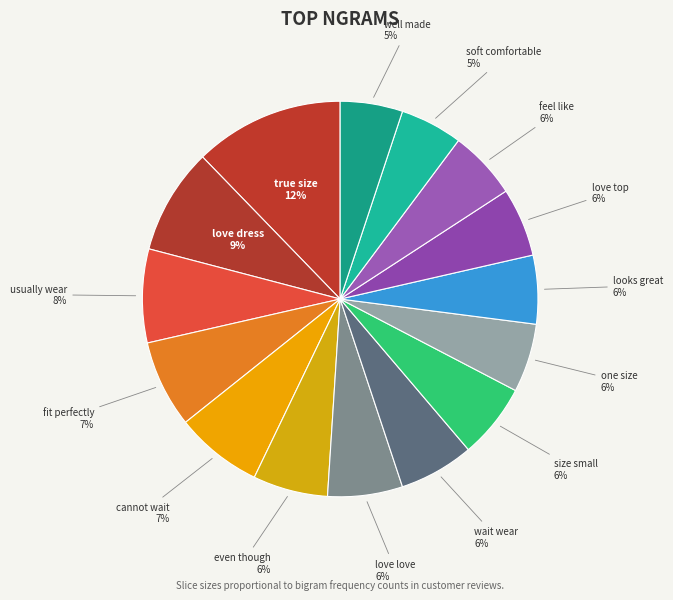

To the nearest percent, what percentage of the pie is one size?

6%